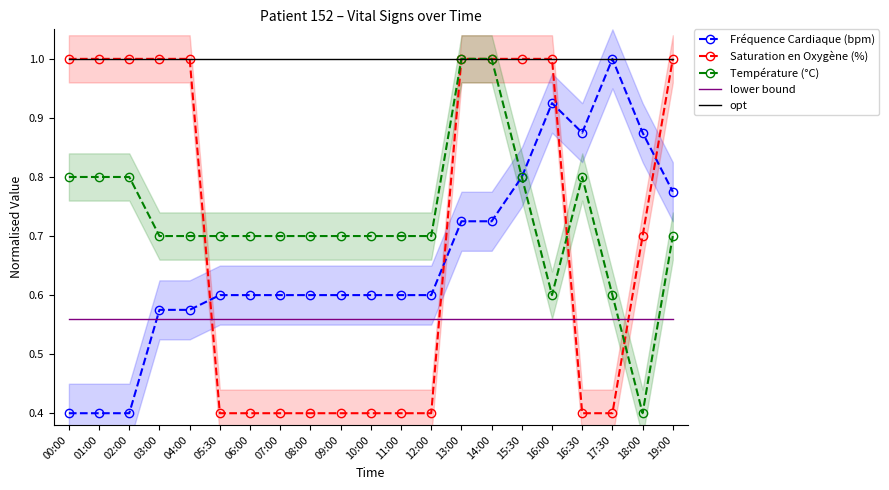

The opt series shows 1.0 at 16:30. True or false?

True